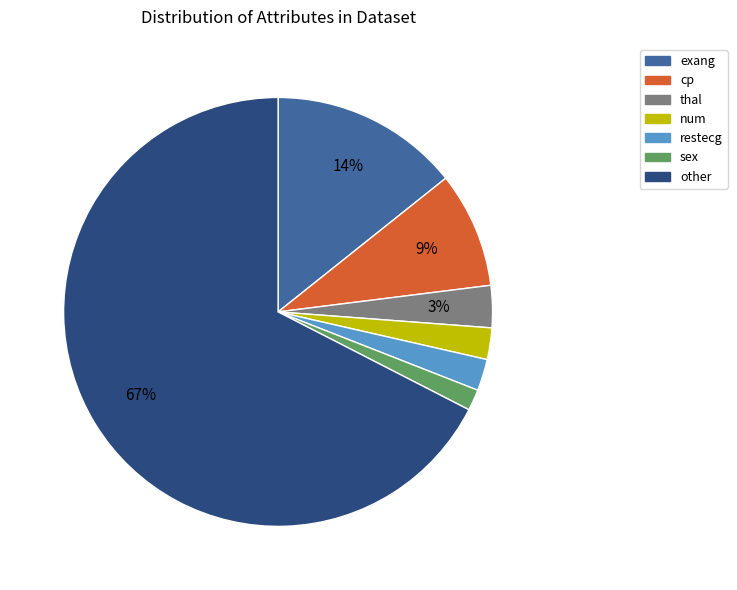

True or false: thal accounts for 3% of the total.

True